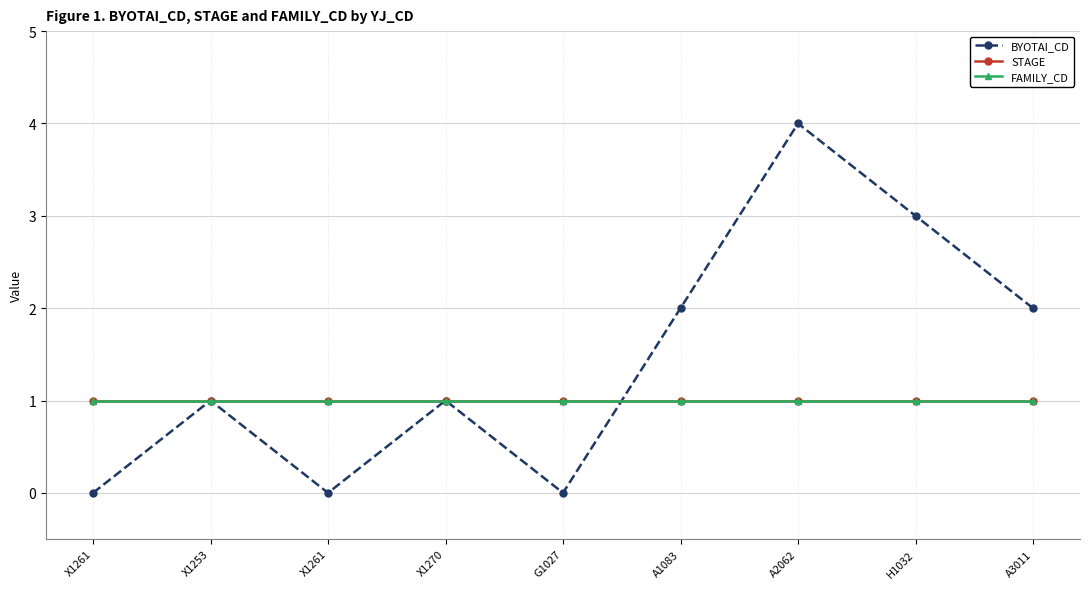

Is the value of BYOTAI_CD at A1083 greater than the value of STAGE at A3011?

Yes